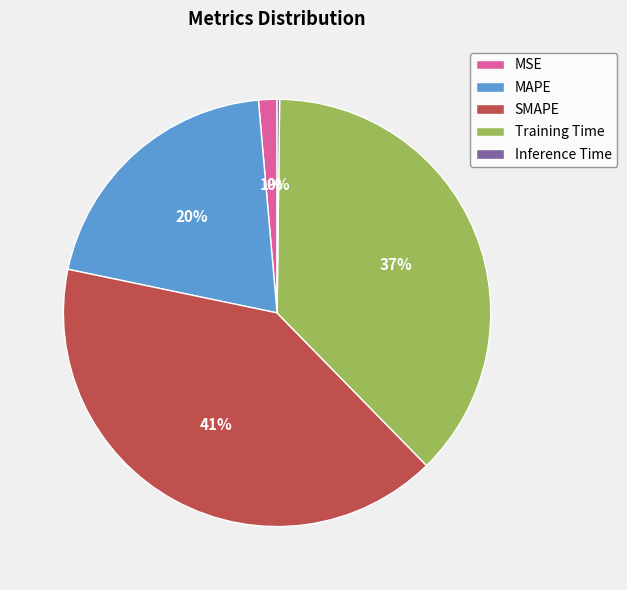

Is MAPE the majority of the pie?

No